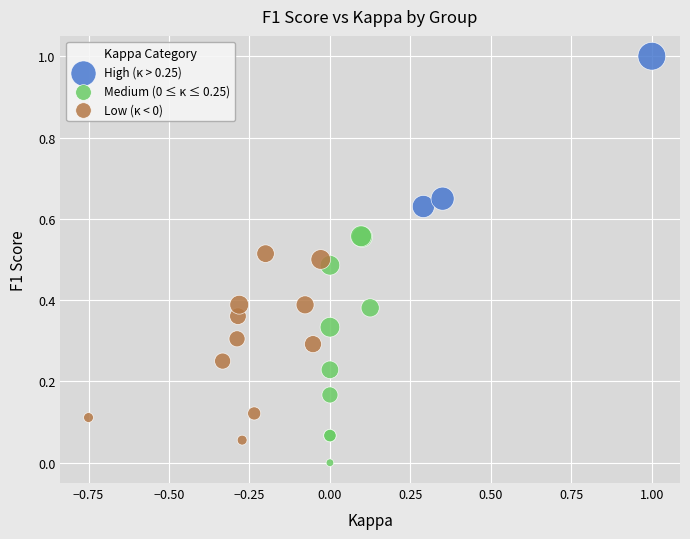

Which series has the widest spread of Y values?

Medium (0 ≤ κ ≤ 0.25)